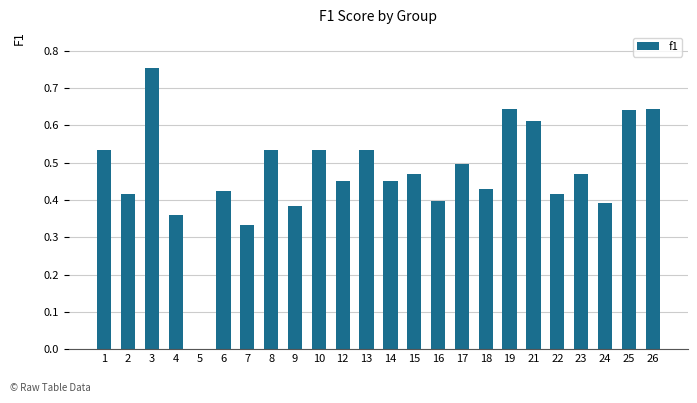

What is the sum of the values at 9 and 19?

1.0